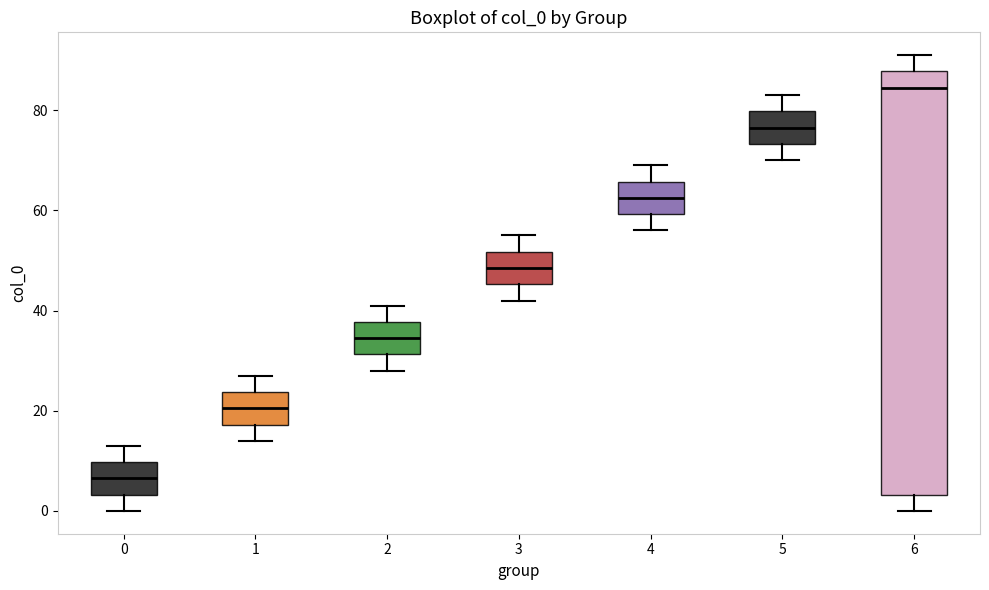

Which box's median line is the highest?

6